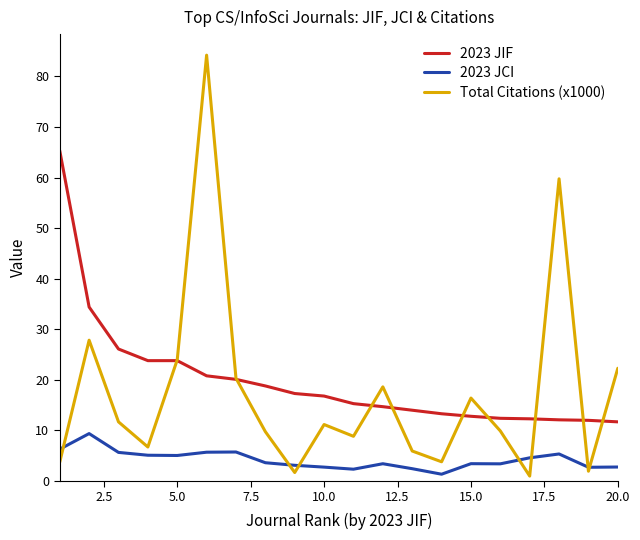

Rank the series by their average value, from highest to lowest.

2023 JIF, Total Citations (x1000), 2023 JCI